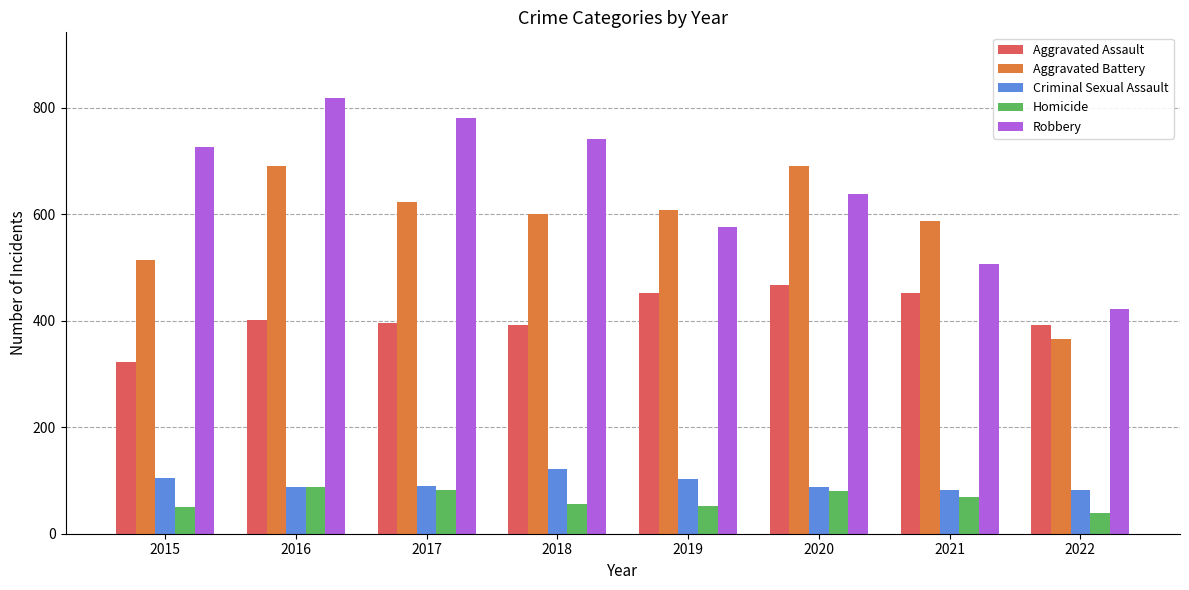

Count the number of data series in this chart.

5